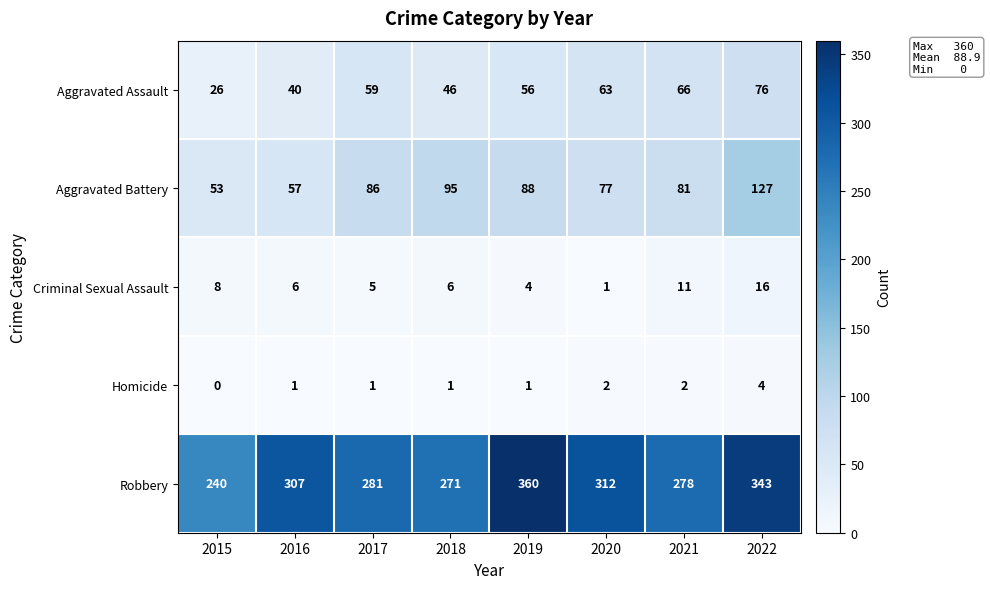

Between 2015 and 2017, which series saw the biggest shift?

Robbery